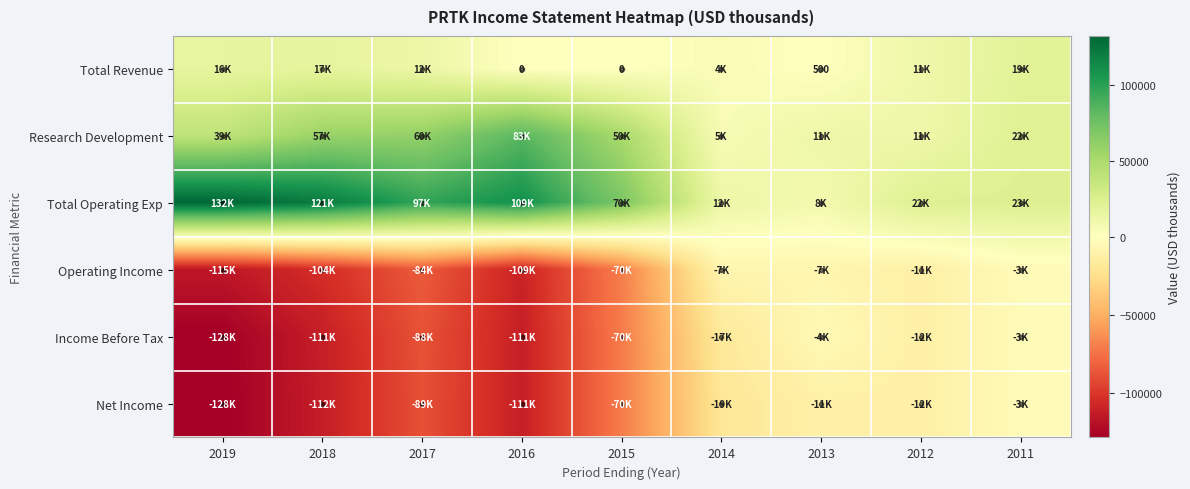

What is the minimum value for Operating Income?

-115600